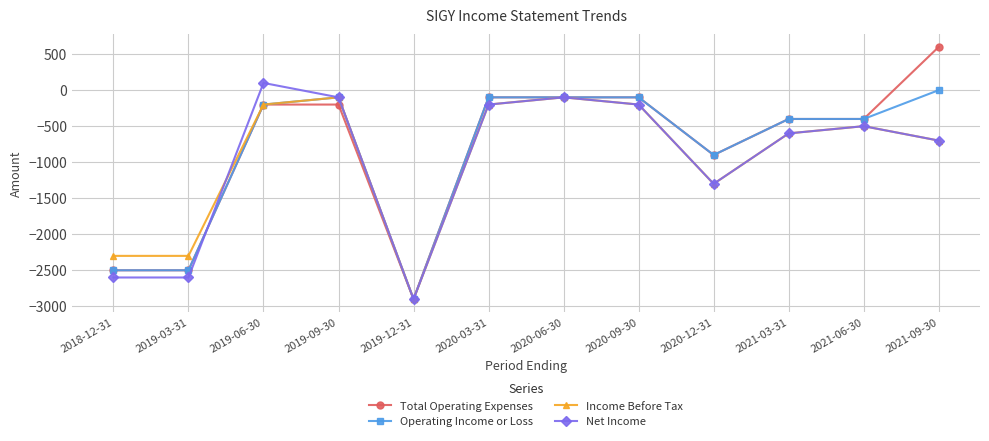

What is the difference between the second highest and minimum values in the Net Income series?

2800